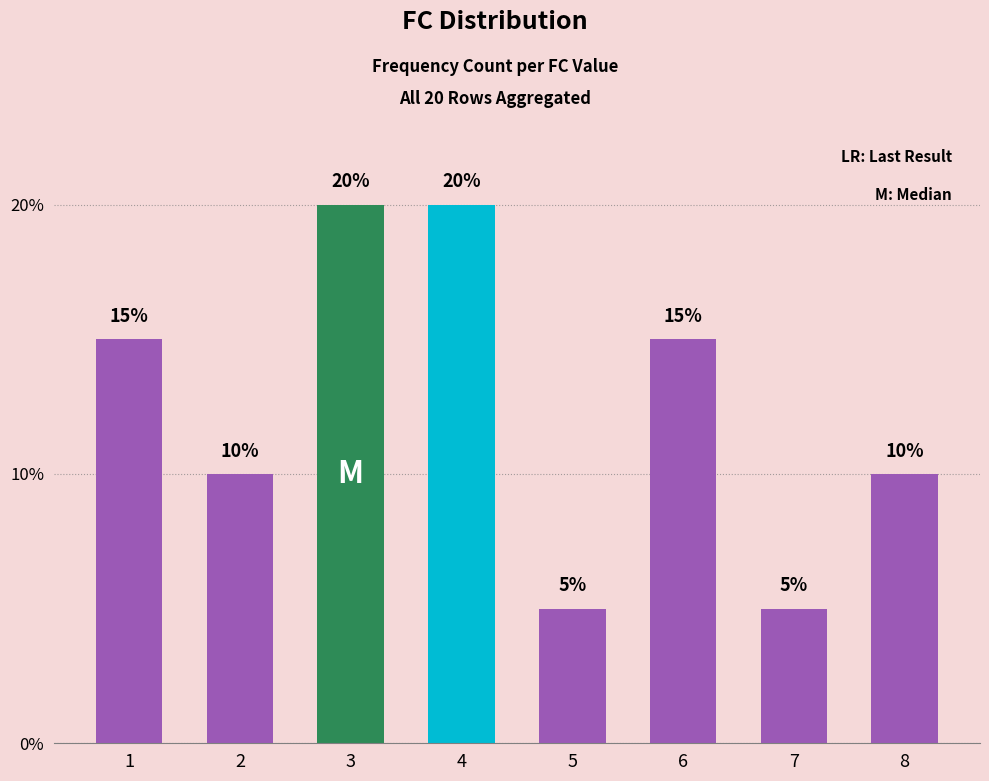

Reading right to left, transcribe all the data shown in this chart.

8=10	7=5	6=15	5=5	4=20	3=20	2=10	1=15